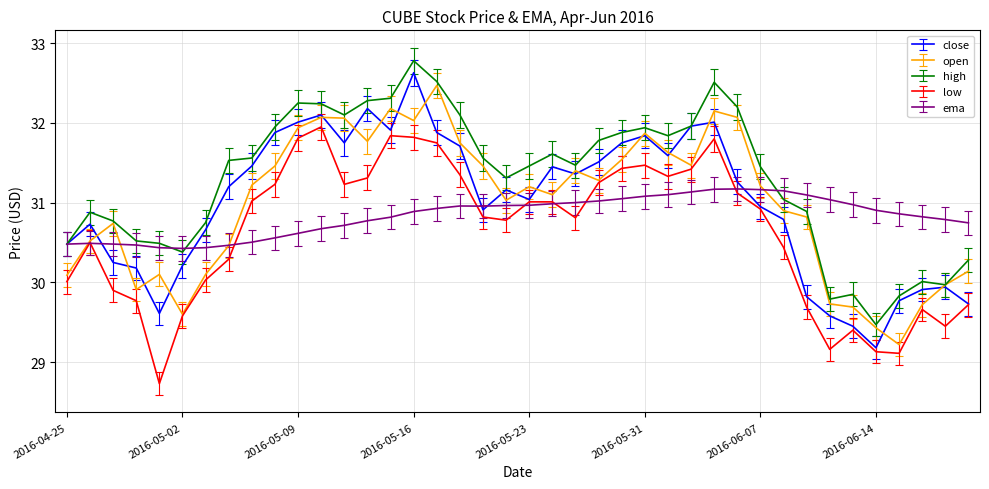

Which series has the largest total across all categories?

high